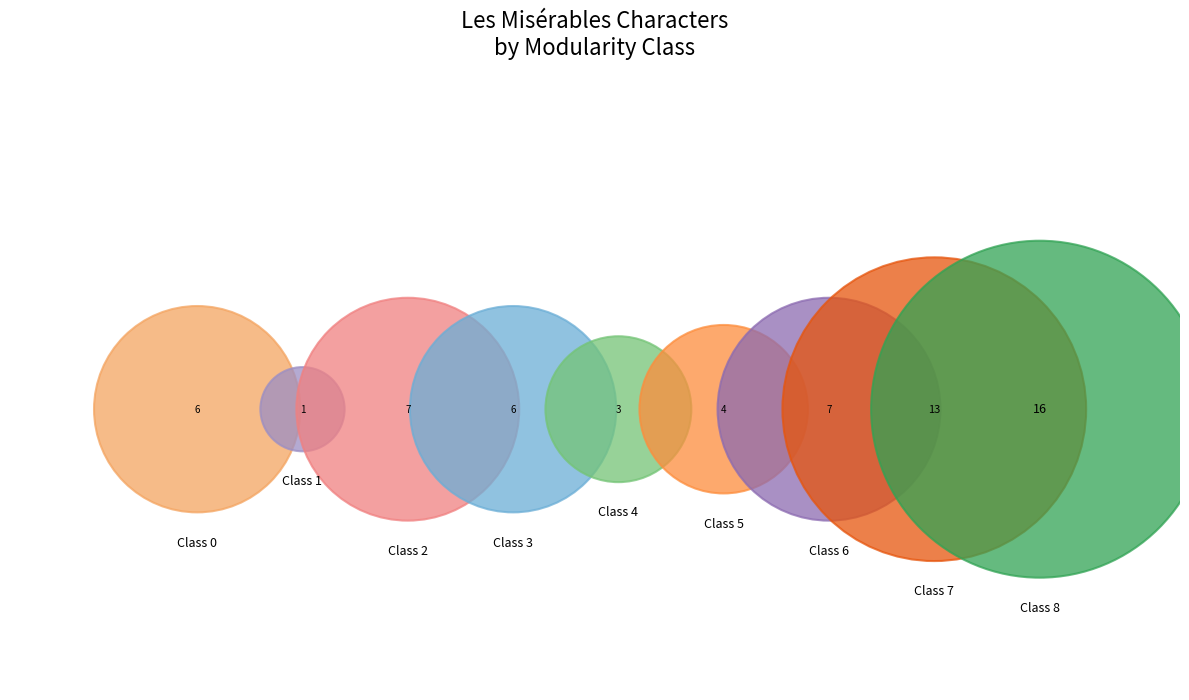

To the nearest percent, what percentage of the pie is Class 3?

10%